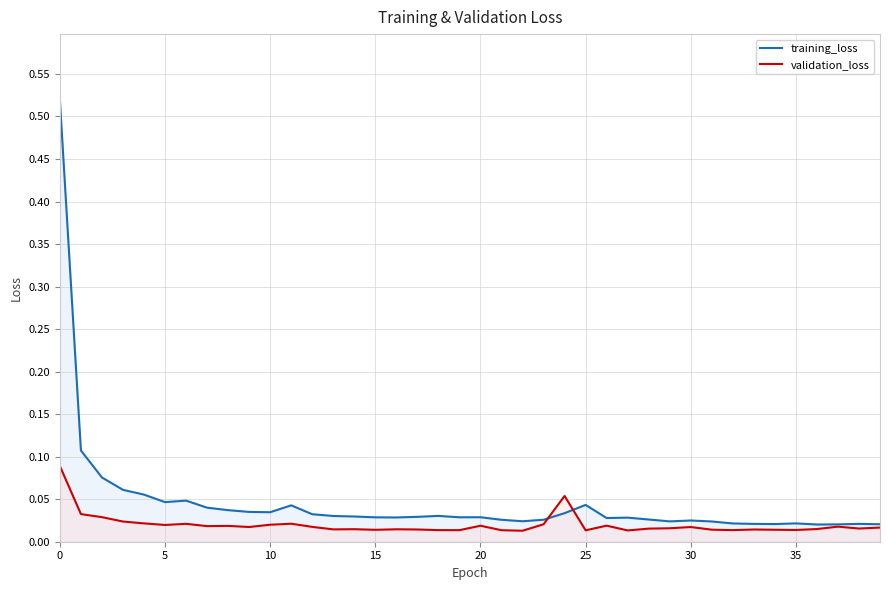

How many series are shown in this chart?

2